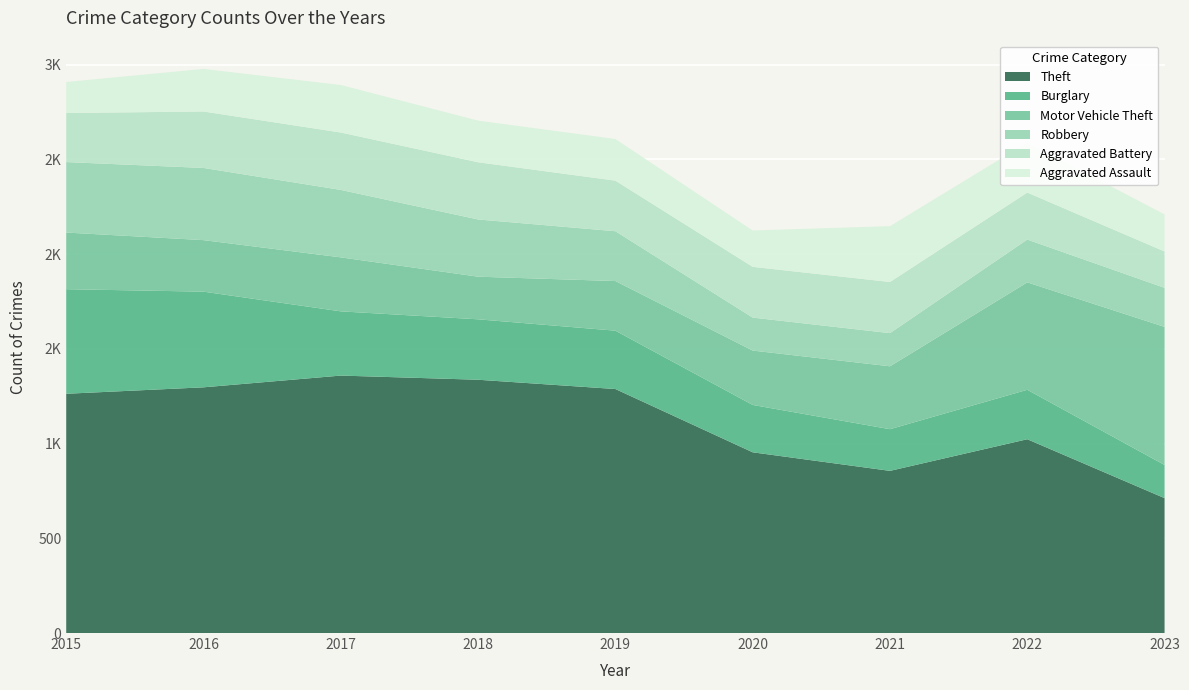

Reading left to right, what are all the values shown in this chart?

Theft: 2015=1263	2016=1297	2017=1359	2018=1337	2019=1288	2020=954	2021=856	2022=1023	2023=712
Burglary: 2015=552	2016=505	2017=339	2018=319	2019=308	2020=250	2021=220	2022=261	2023=175
Motor Vehicle Theft: 2015=299	2016=272	2017=285	2018=225	2019=262	2020=287	2021=332	2022=567	2023=729
Robbery: 2015=372	2016=381	2017=356	2018=302	2019=263	2020=174	2021=175	2022=226	2023=206
Aggravated Battery: 2015=259	2016=298	2017=303	2018=302	2019=267	2020=268	2021=270	2022=248	2023=192
Aggravated Assault: 2015=164	2016=225	2017=251	2018=220	2019=220	2020=192	2021=295	2022=264	2023=196